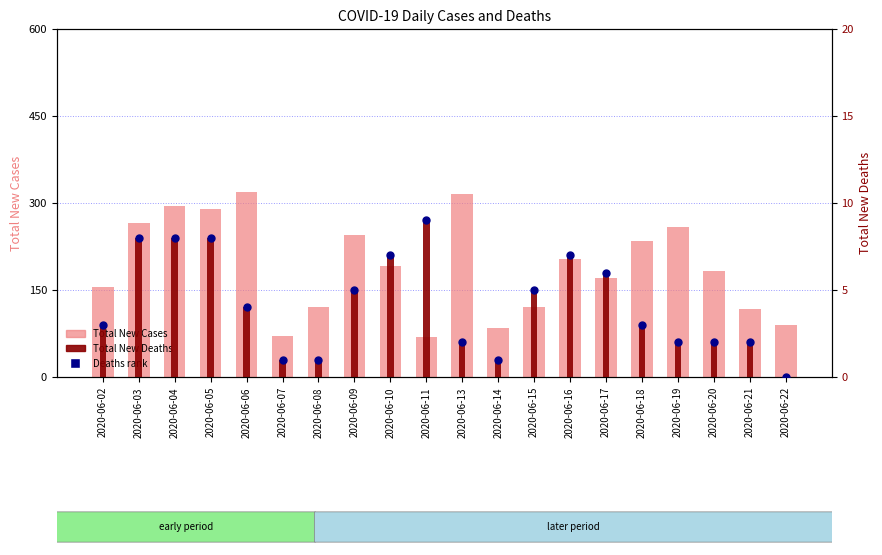

What are all the series names shown in the legend?

Total New Cases, Total New Deaths, Deaths (rank)